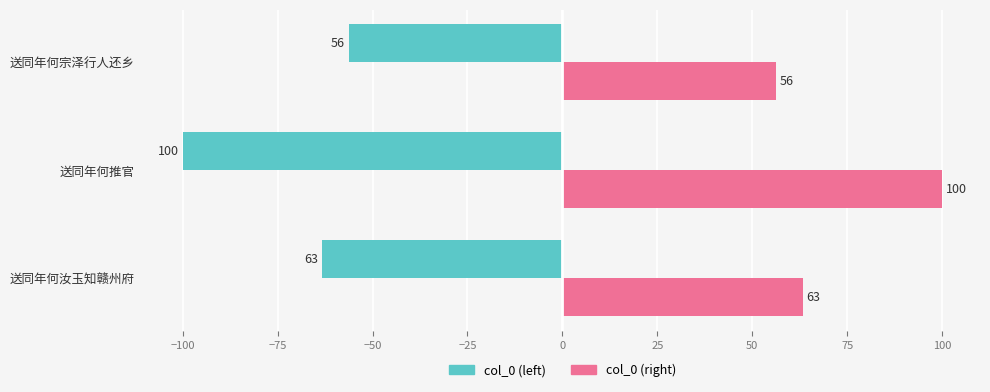

What is the maximum value shown in the chart?

100.0